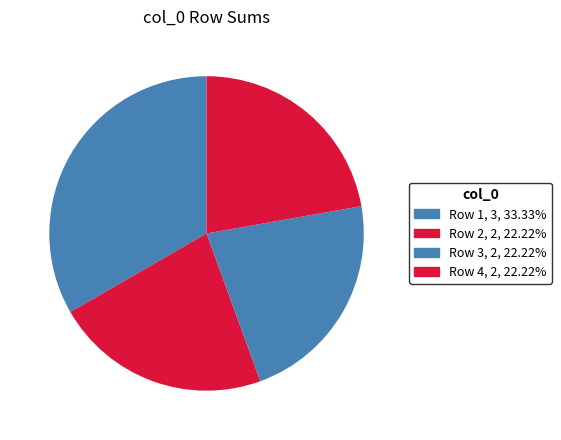

Is there any slice that represents more than half of the pie?

No